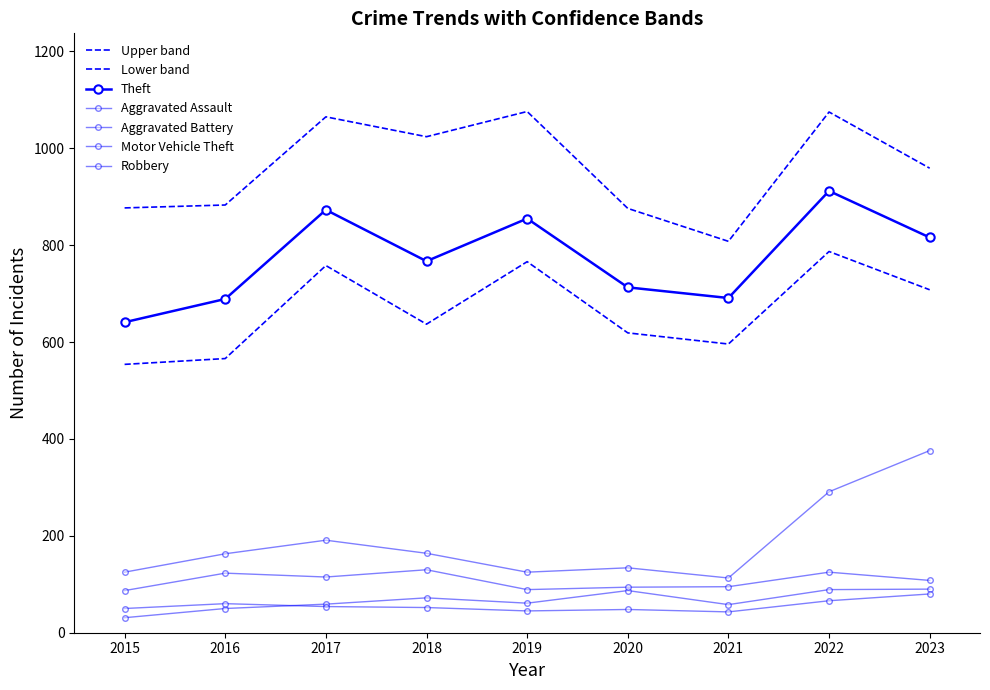

Reading left to right, transcribe all the data shown in this chart.

Aggravated Assault: 2015=31	2016=50	2017=59	2018=72	2019=61	2020=87	2021=58	2022=89	2023=90
Aggravated Battery: 2015=50	2016=60	2017=54	2018=52	2019=45	2020=48	2021=43	2022=66	2023=80
Motor Vehicle Theft: 2015=125	2016=163	2017=191	2018=164	2019=125	2020=134	2021=113	2022=291	2023=376
Robbery: 2015=87	2016=123	2017=115	2018=130	2019=89	2020=94	2021=95	2022=125	2023=108
Theft: 2015=641	2016=689	2017=873	2018=767	2019=855	2020=713	2021=691	2022=912	2023=816